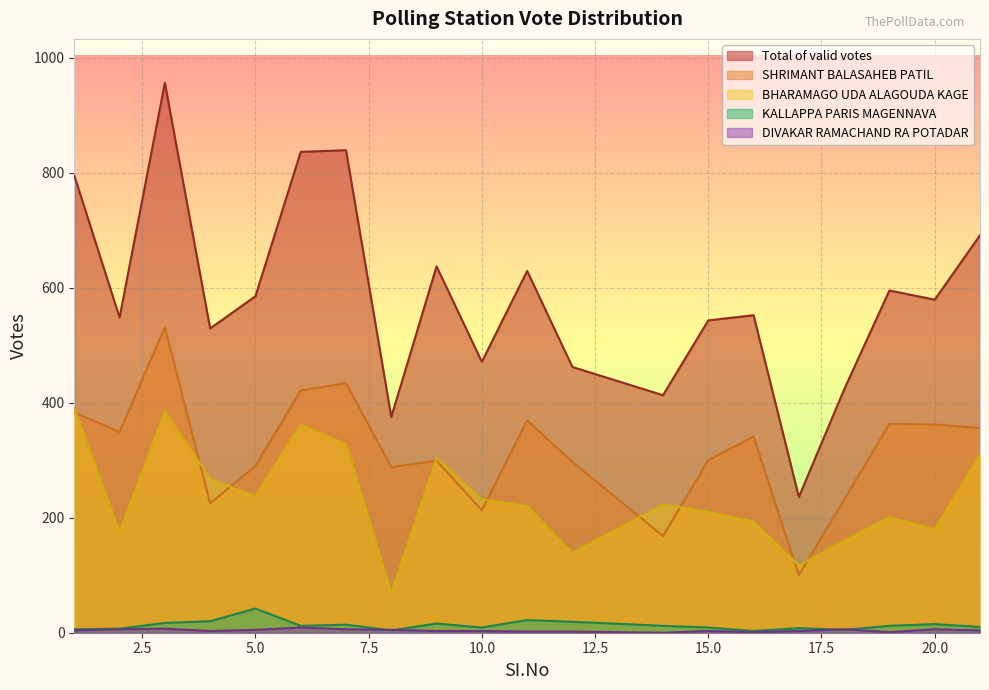

At which label does DIVAKAR RAMACHAND RA POTADAR first exceed 4?

2